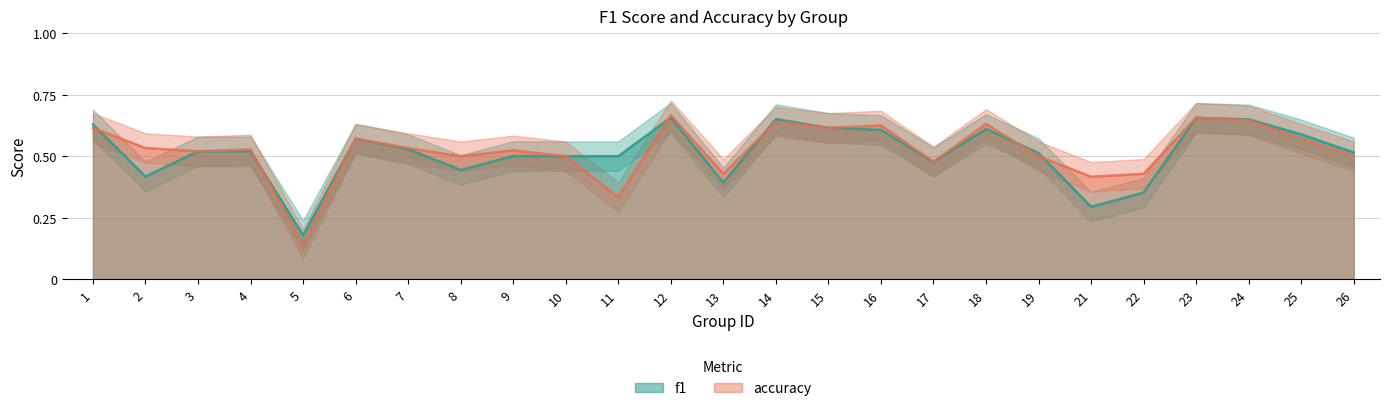

Reading left to right, list all the values displayed in this chart.

f1: 0.6	0.4	0.5	0.5	0.2	0.6	0.5	0.4	0.5	0.5	0.5	0.7	0.4	0.7	0.6	0.6	0.5	0.6	0.5	0.3	0.4	0.7	0.7	0.6	0.5
accuracy: 0.6	0.5	0.5	0.5	0.1	0.6	0.5	0.5	0.5	0.5	0.3	0.7	0.4	0.6	0.6	0.6	0.5	0.6	0.5	0.4	0.4	0.7	0.6	0.6	0.5